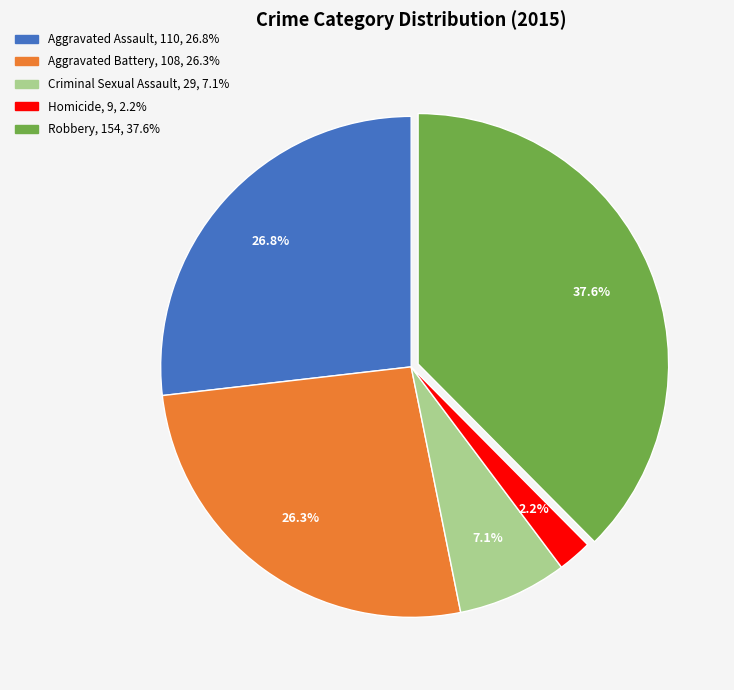

What portion of the pie excludes Robbery?

62.4%